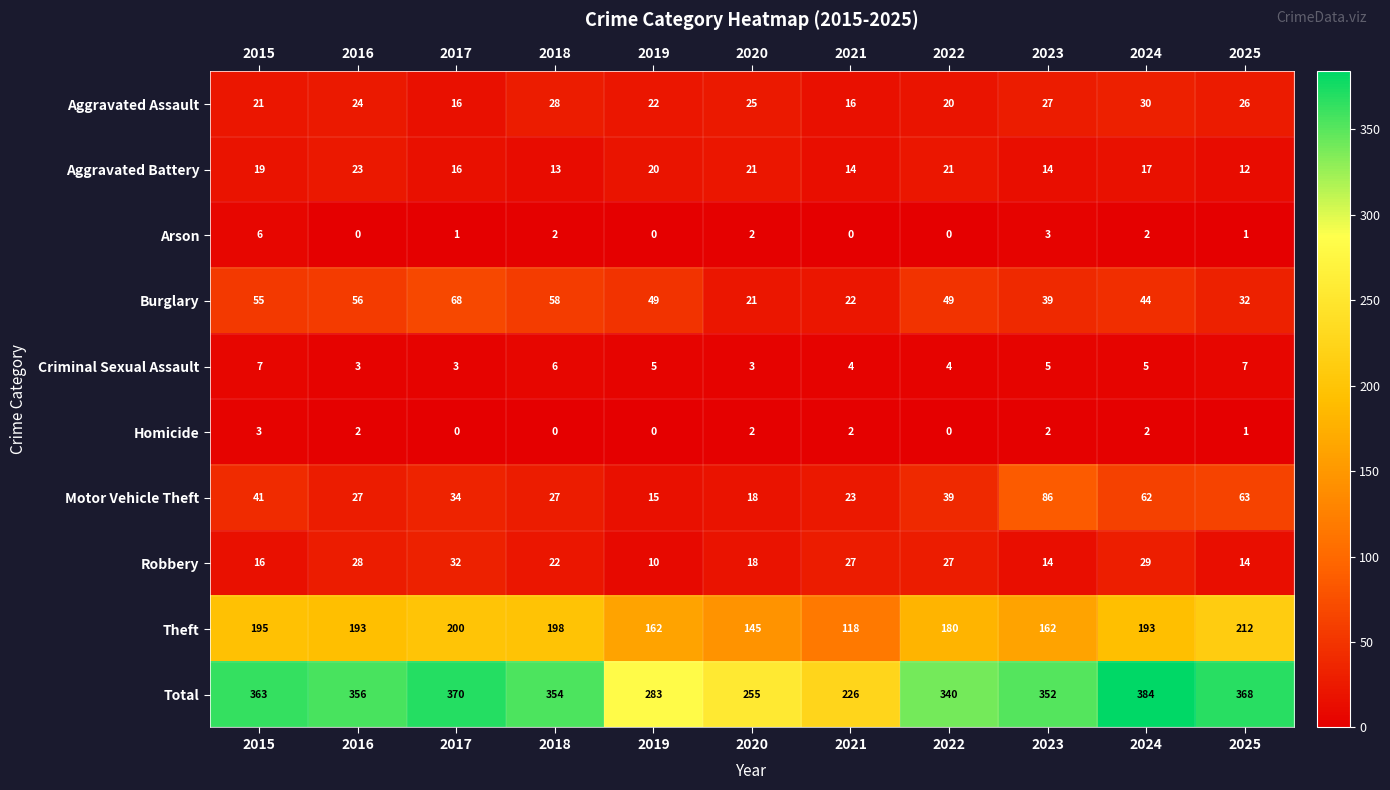

What is the difference between the highest and lowest values at 2023?

350